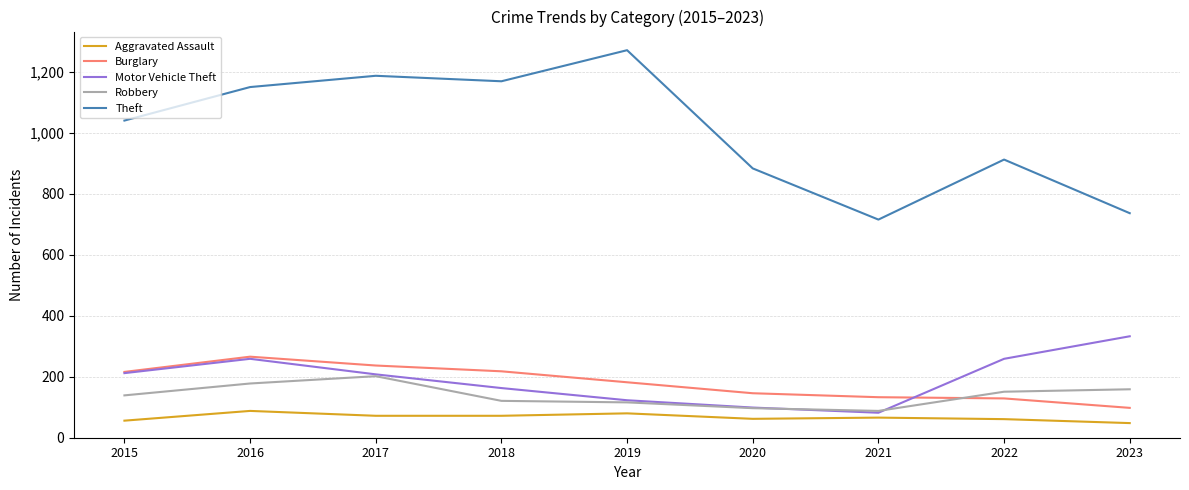

True or false: Burglary and Aggravated Assault intersect in this chart.

False